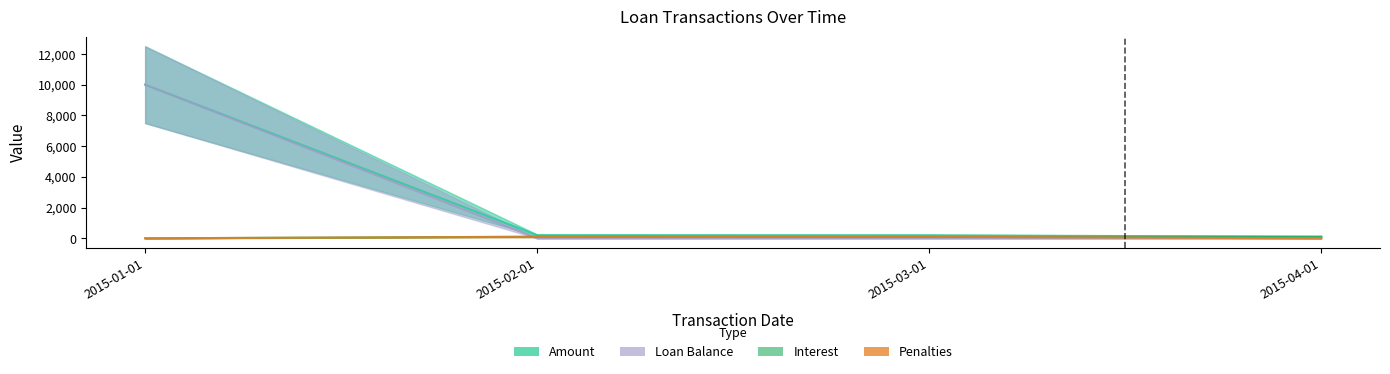

Reading left to right, list all the values displayed in this chart.

Amount: 10000.0	201.9	192.1	101.9
Interest: 0.0	101.9	92.0	101.9
Penalties: 0.0	100.0	100.0	0.0
Loan Balance: 10000.0	0.0	0.0	0.0